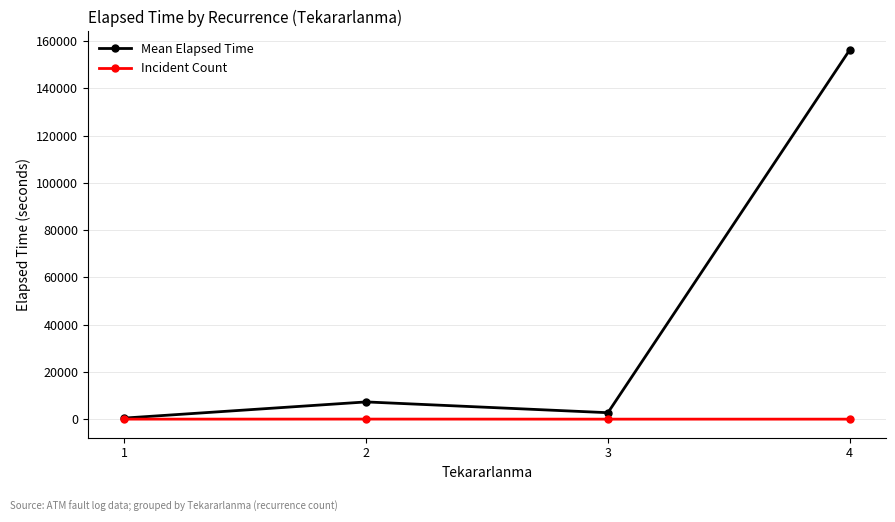

What is the lowest value of the Incident Count series?

1.0